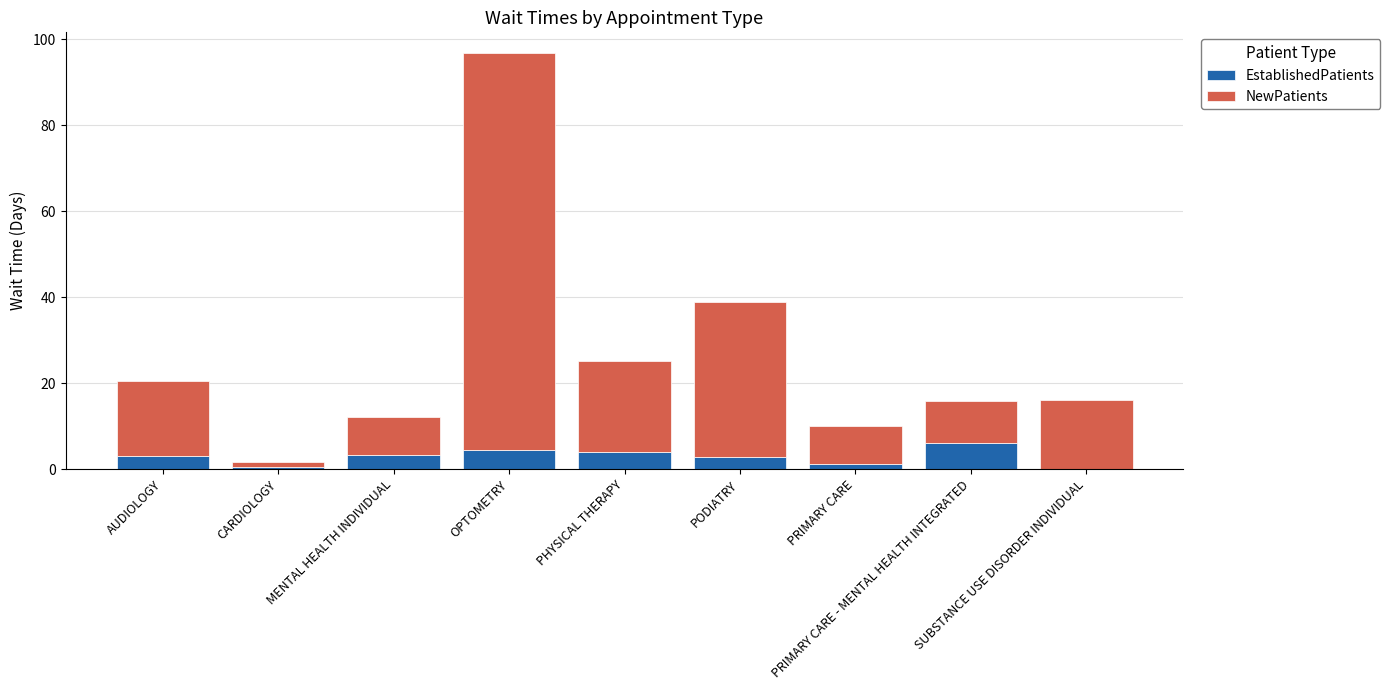

What is the maximum value for EstablishedPatients?

6.0